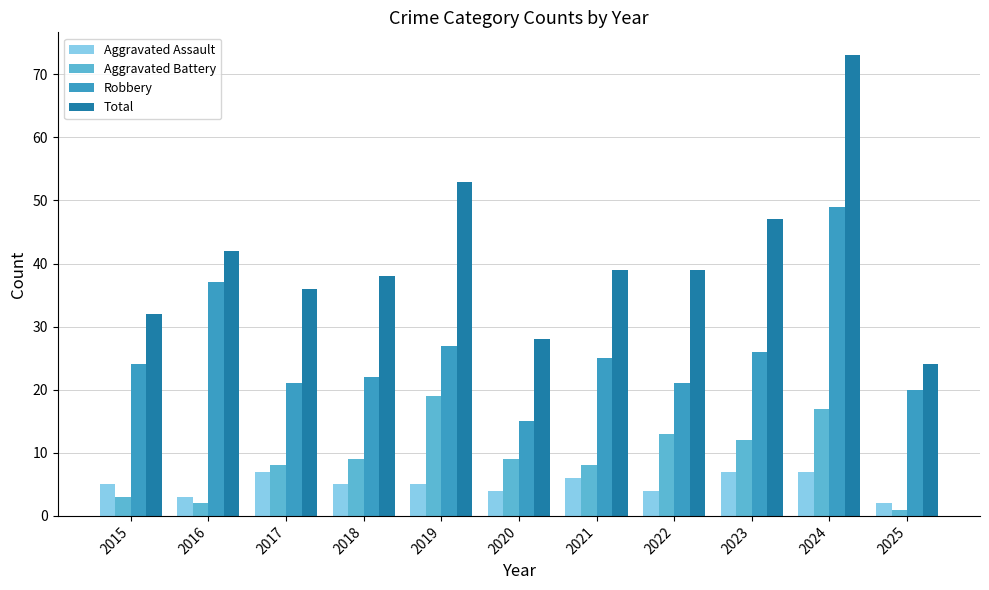

How many data points in Total are less than 39?

5